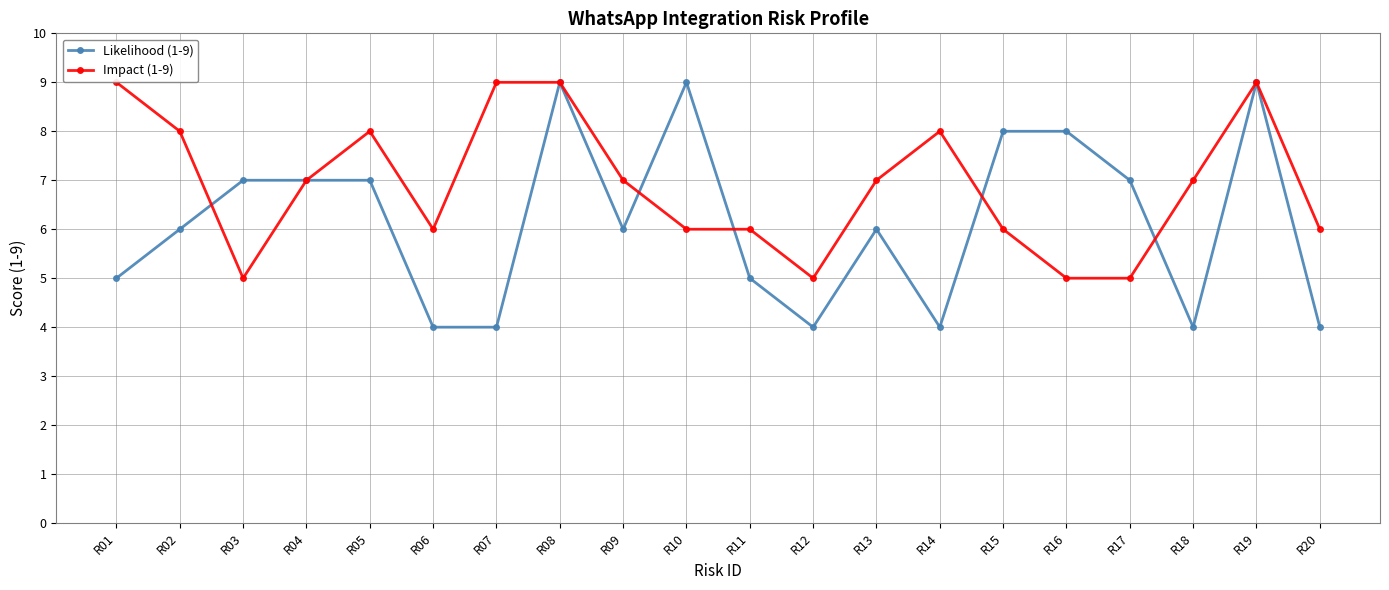

Reading left to right, list all the values displayed in this chart.

Likelihood (1-9): R01=5	R02=6	R03=7	R04=7	R05=7	R06=4	R07=4	R08=9	R09=6	R10=9	R11=5	R12=4	R13=6	R14=4	R15=8	R16=8	R17=7	R18=4	R19=9	R20=4
Impact (1-9): R01=9	R02=8	R03=5	R04=7	R05=8	R06=6	R07=9	R08=9	R09=7	R10=6	R11=6	R12=5	R13=7	R14=8	R15=6	R16=5	R17=5	R18=7	R19=9	R20=6